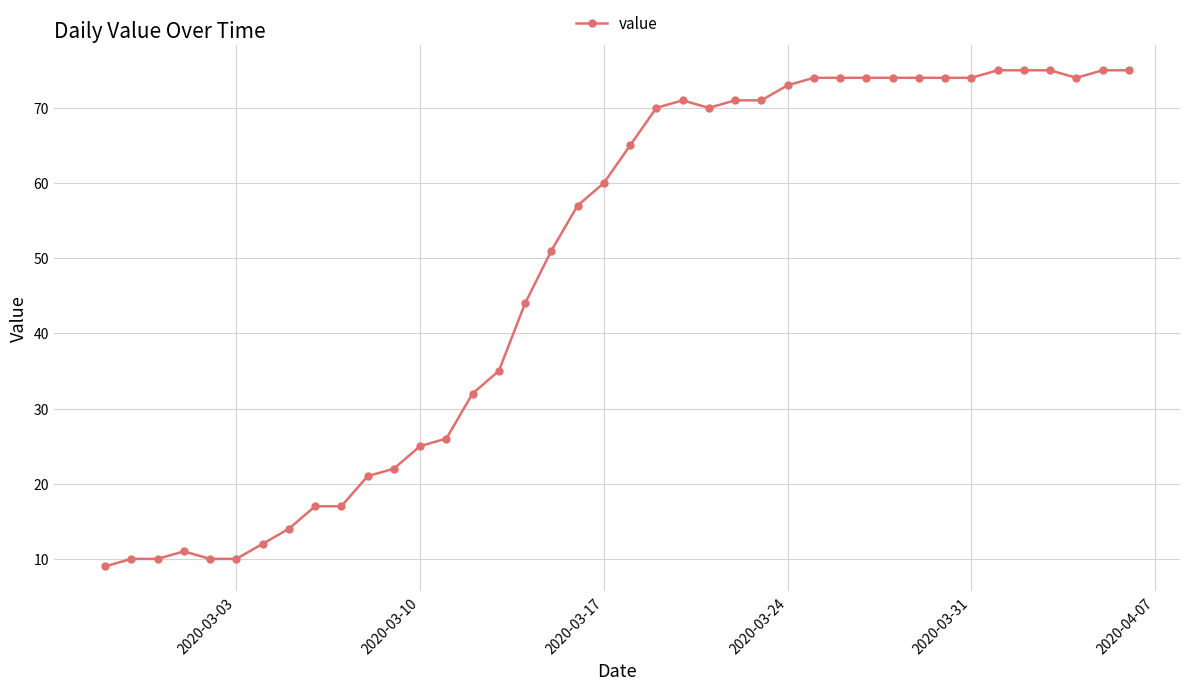

What is the value of the 3rd point from the left?

10